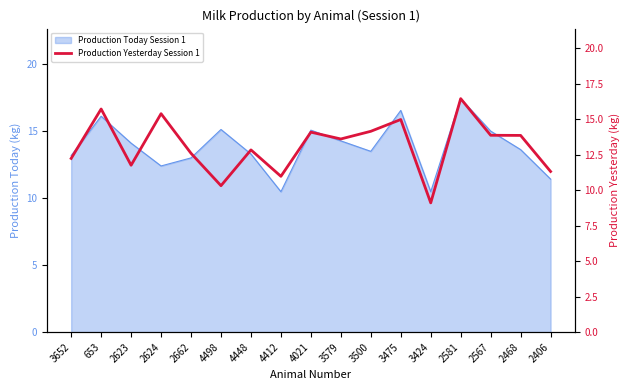

What is the difference between the second highest and second lowest values?

5.4